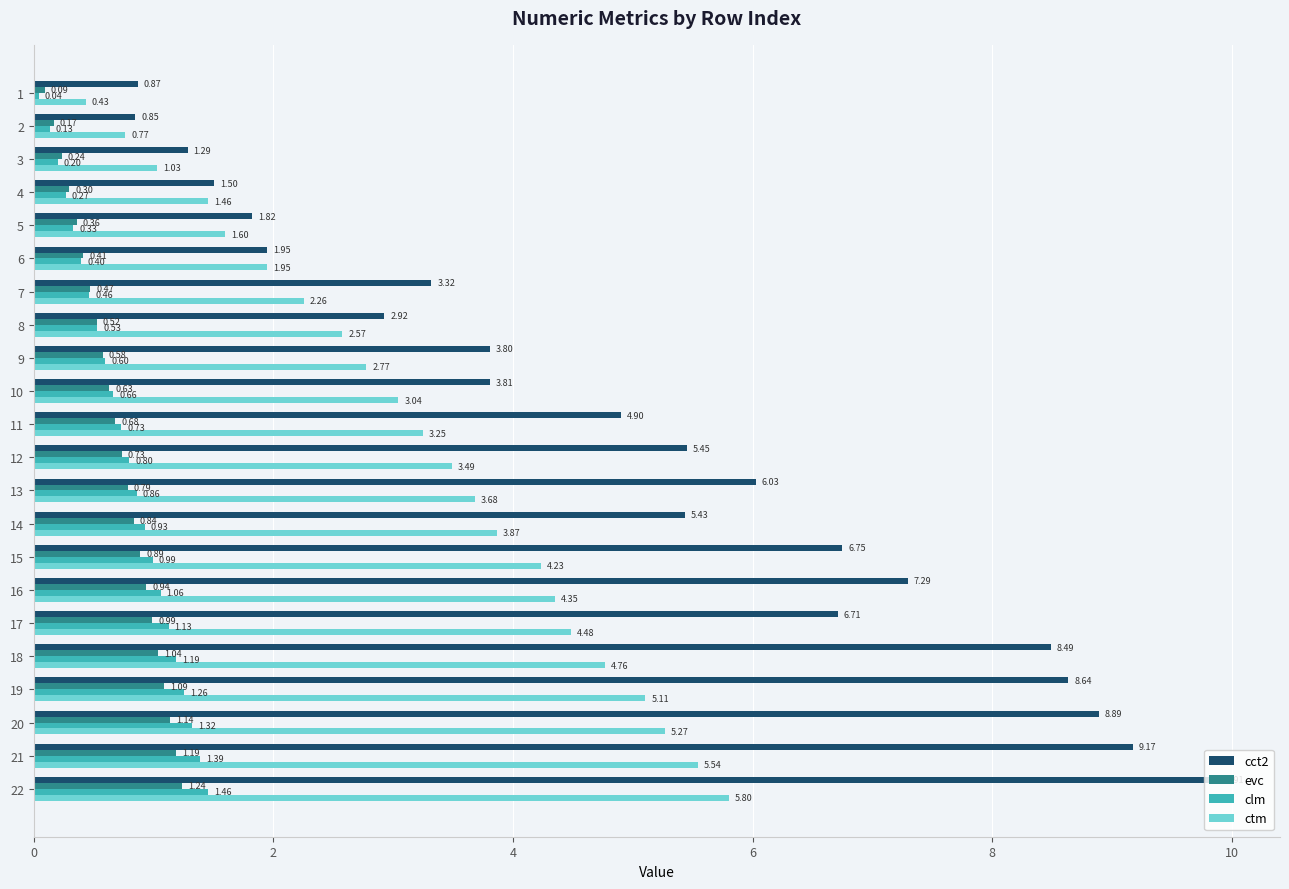

What is the lowest value of the ctm series?

0.4